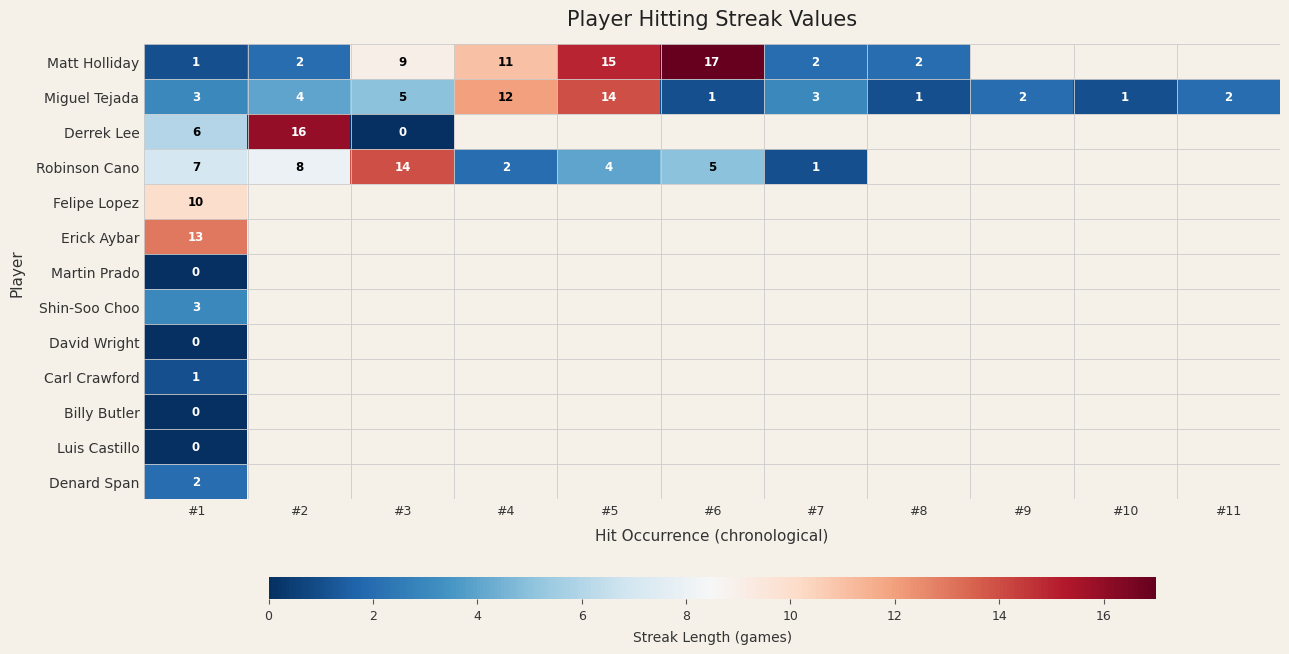

True or false: Billy Butler has a value of 0.0 at #1.

True